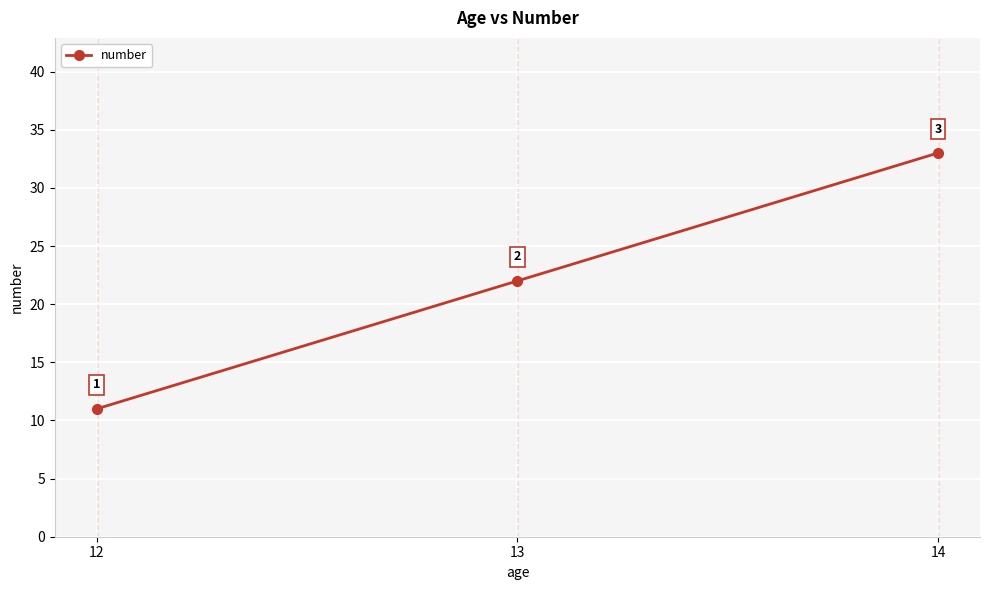

How many values are between 11 and 33?

3